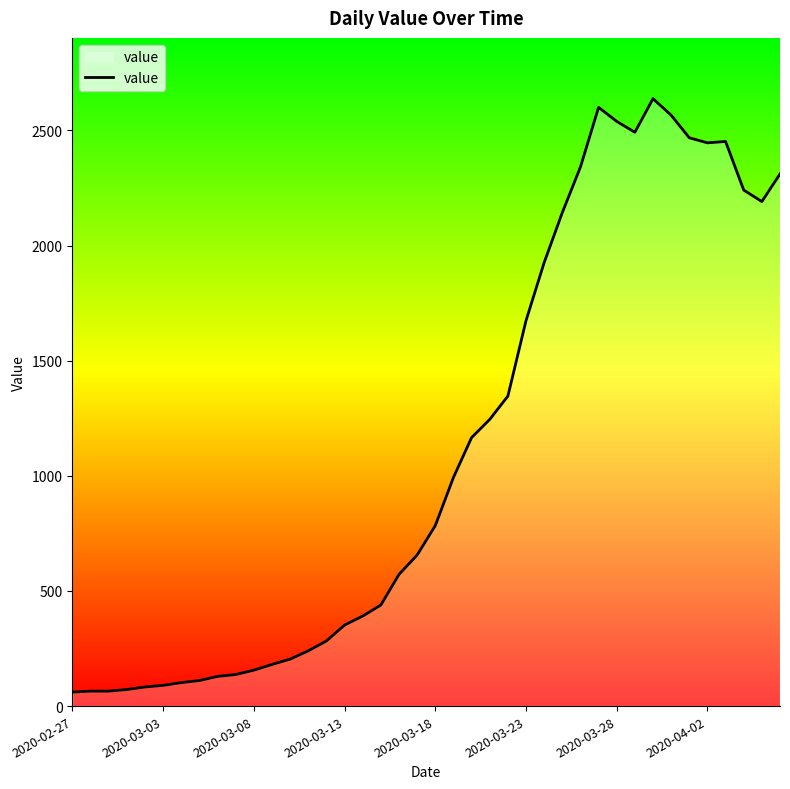

What is the maximum value shown in the chart?

2638